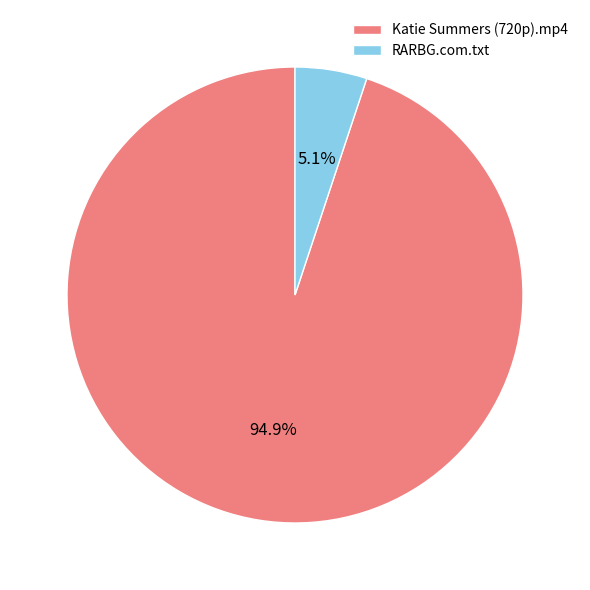

Which category accounts for the majority?

Katie Summers (720p).mp4